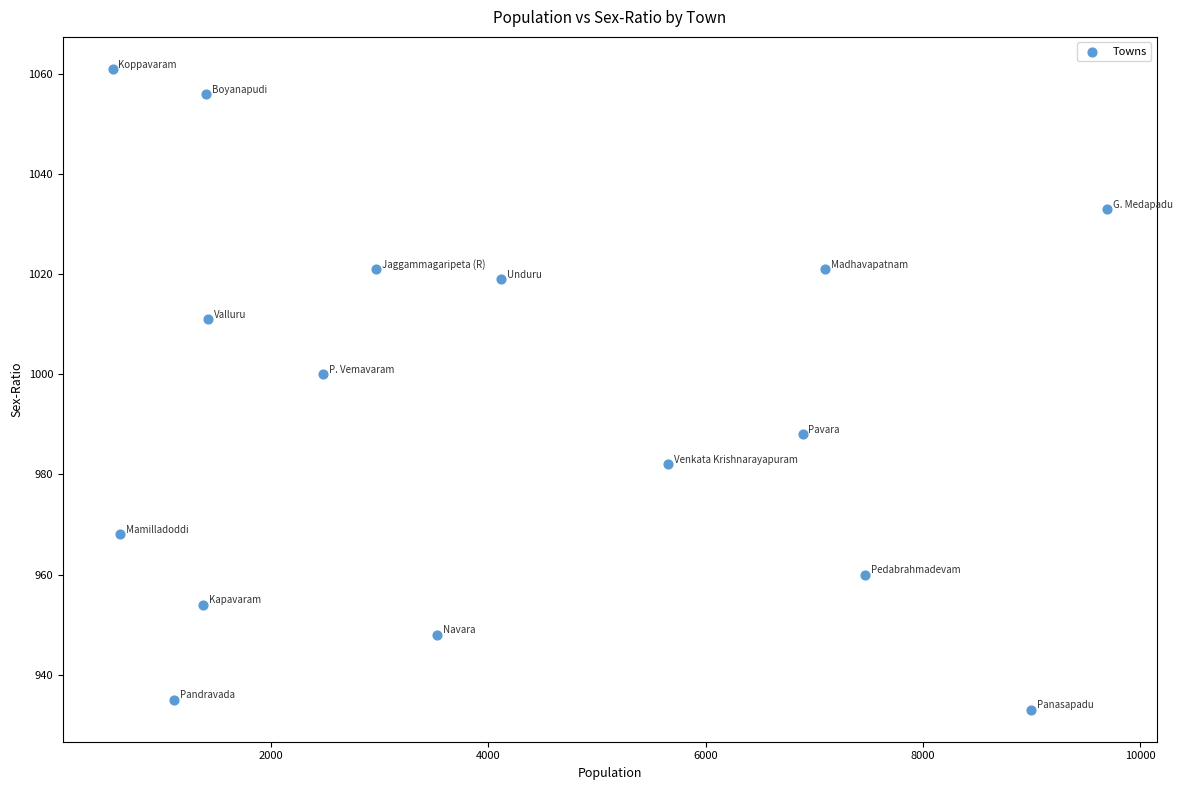

What is the range of Y values (max minus min)?

128